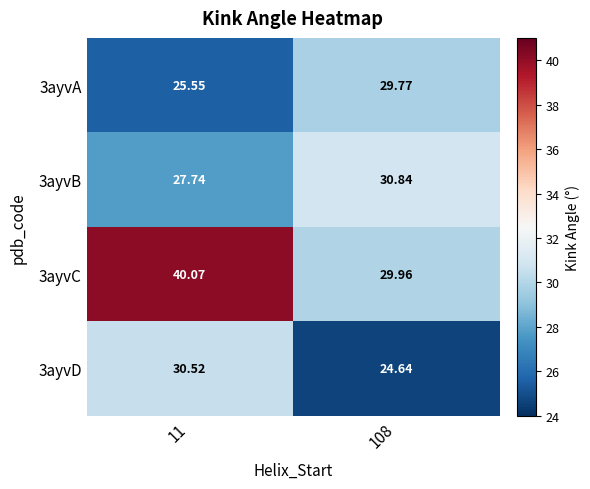

Reading left to right, transcribe all the data shown in this chart.

3ayvA: 11=25.6	108=29.8
3ayvB: 11=27.7	108=30.8
3ayvC: 11=40.1	108=30.0
3ayvD: 11=30.5	108=24.6